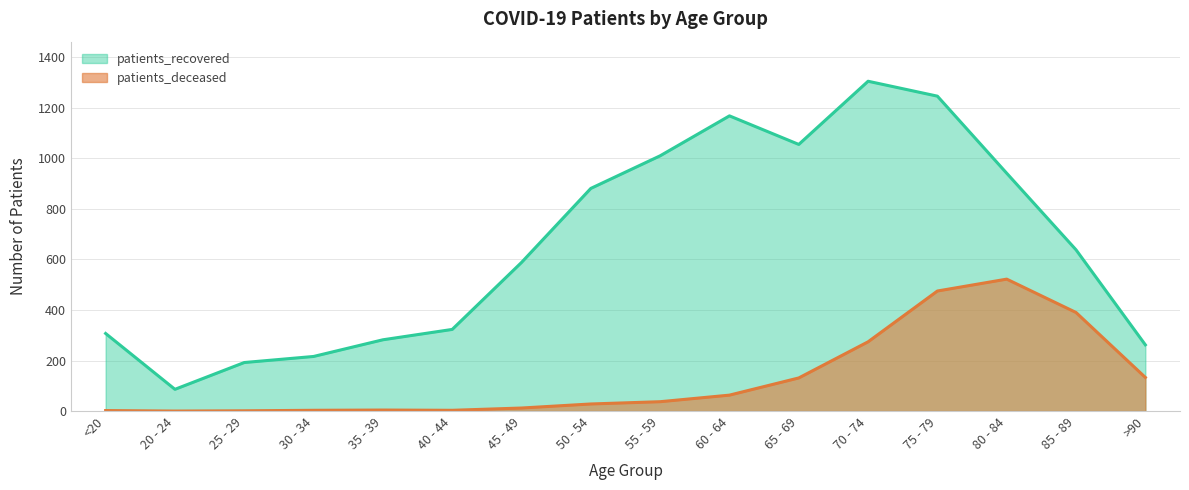

Read the patients_deceased value at 85 - 89, to the nearest 50.

400